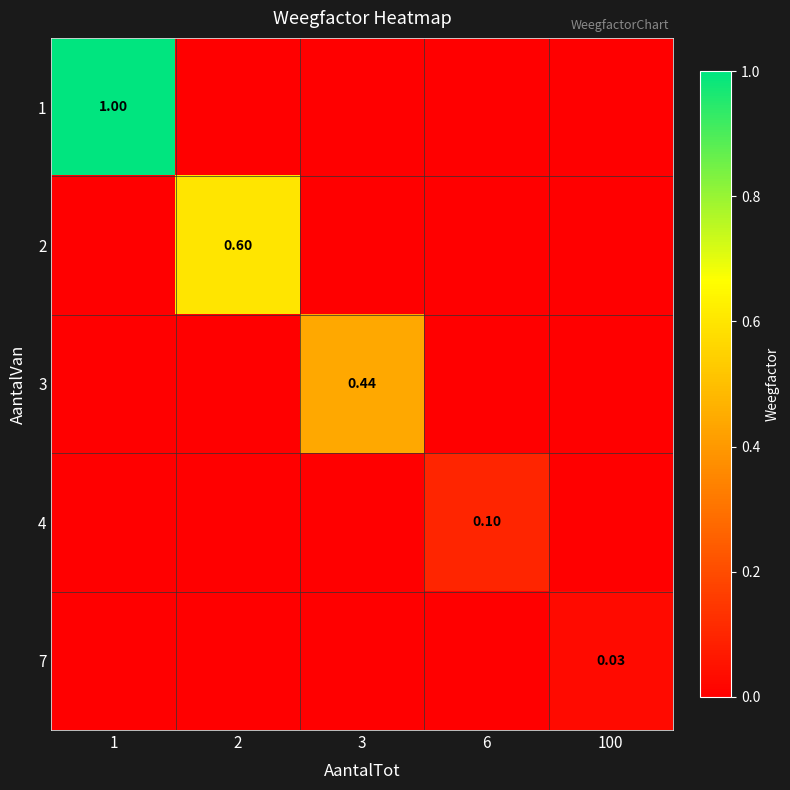

How many data points does each series have?

5